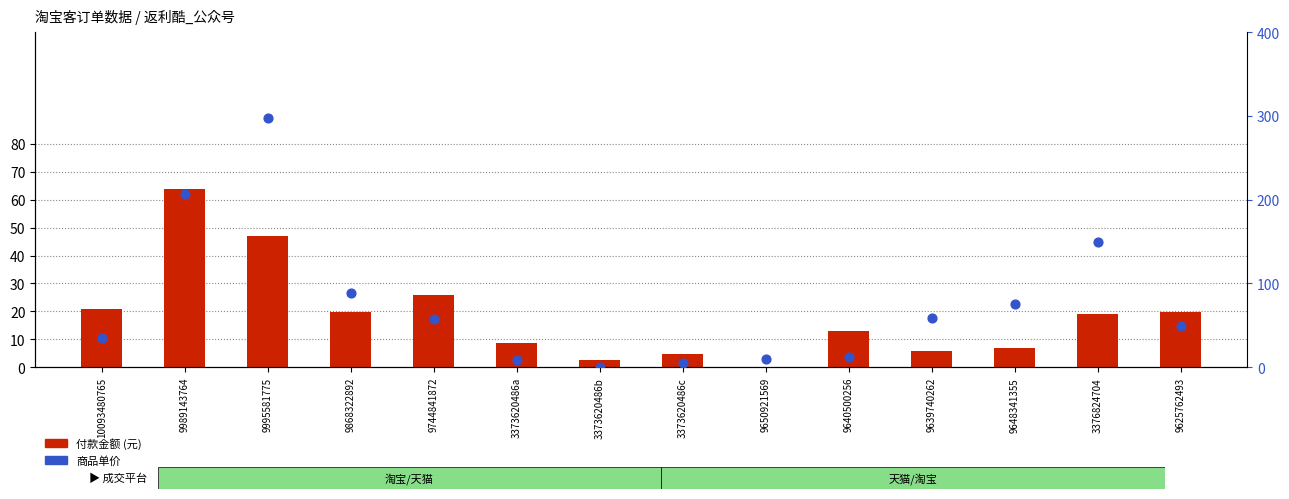

Which series reaches the minimum Y coordinate?

付款金额